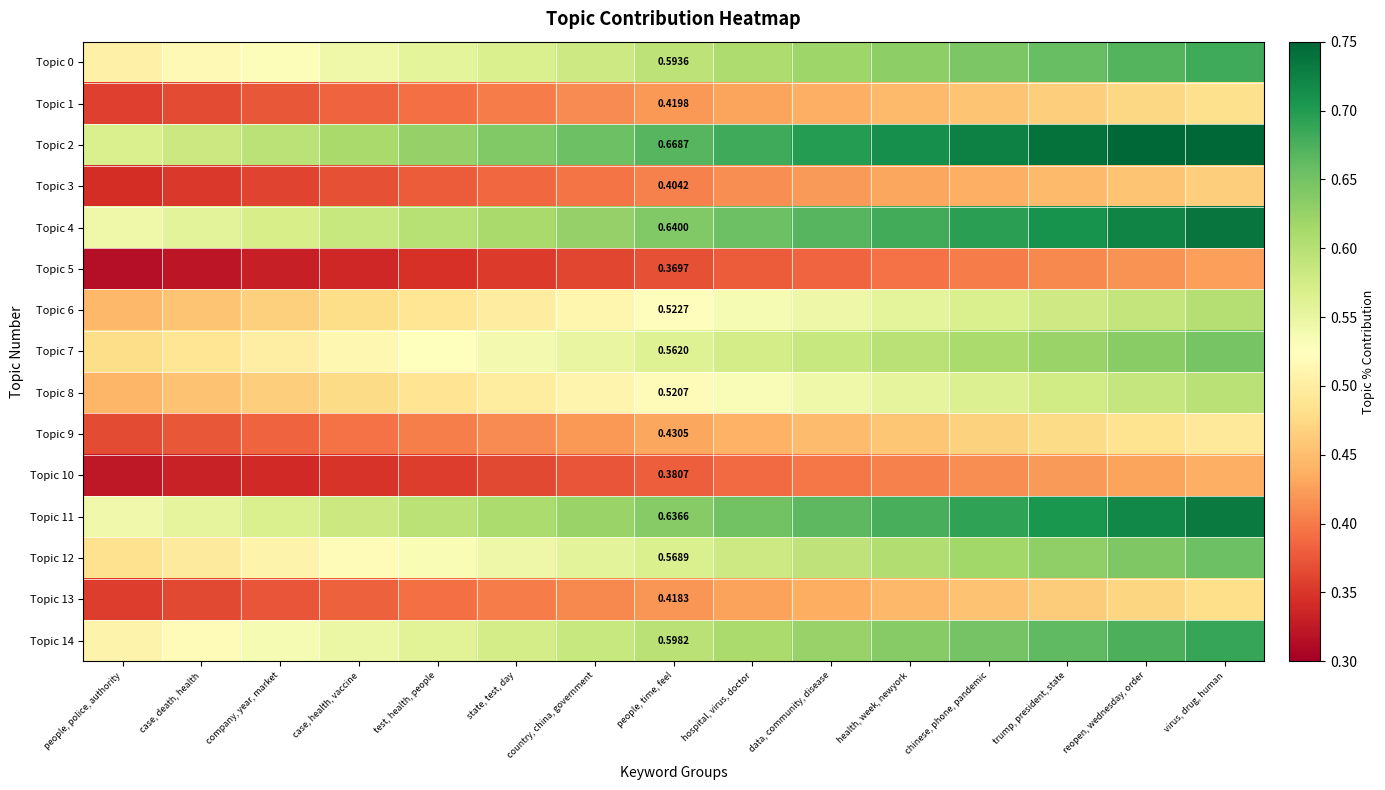

At which category does the chart reach its peak across all series?

virus, drug, human